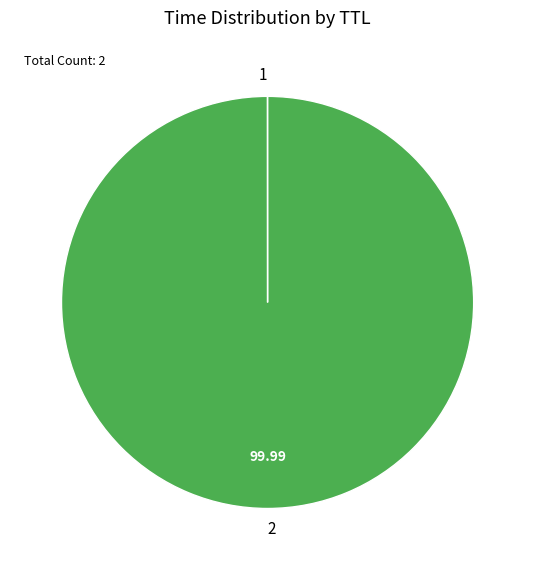

Does 2 account for over 50% of the chart?

Yes